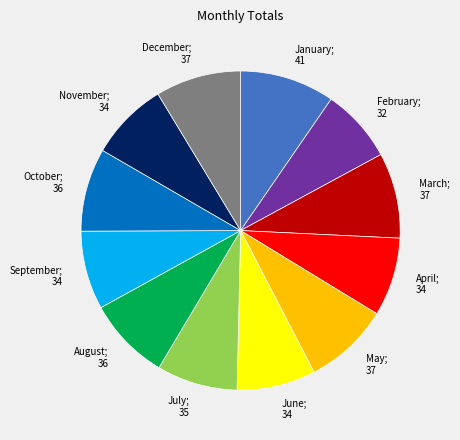

Is there any slice that represents more than half of the pie?

No